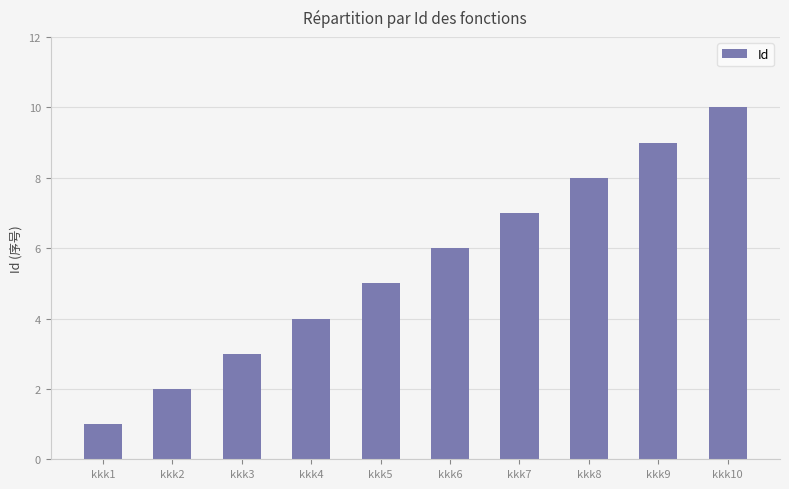

Reading left to right, list all the values displayed in this chart.

1	2	3	4	5	6	7	8	9	10